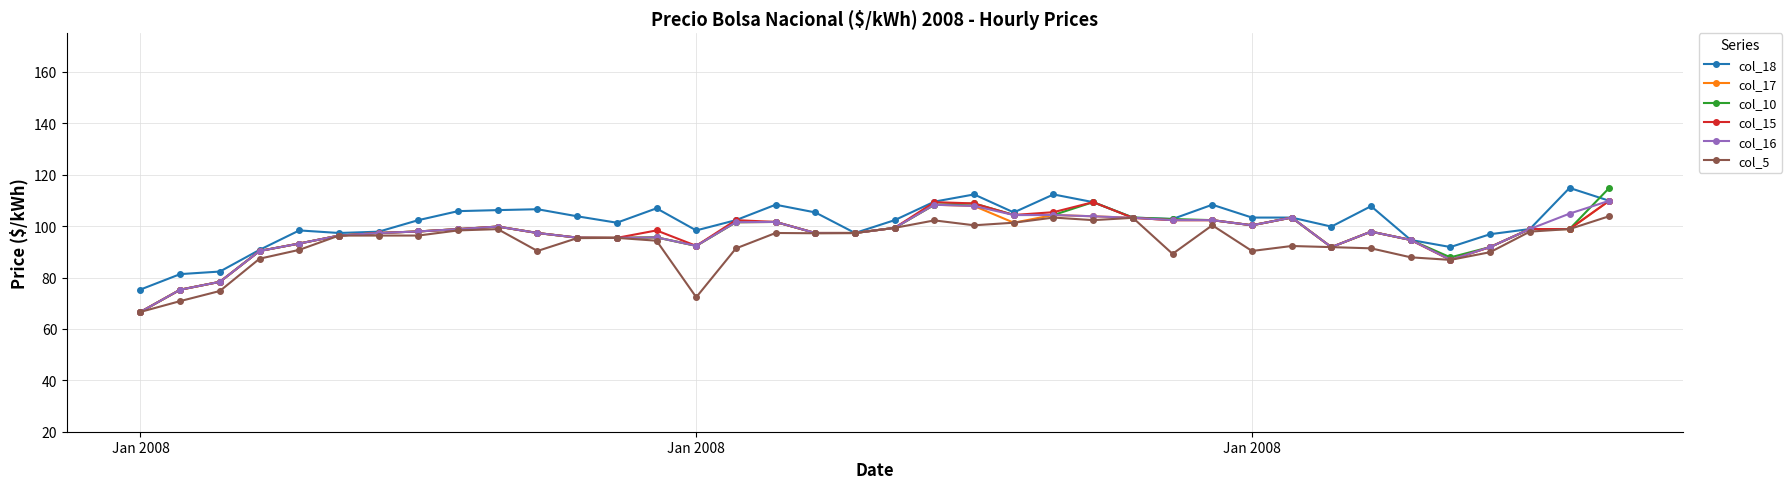

What is the average value of the col_5 series?

93.1